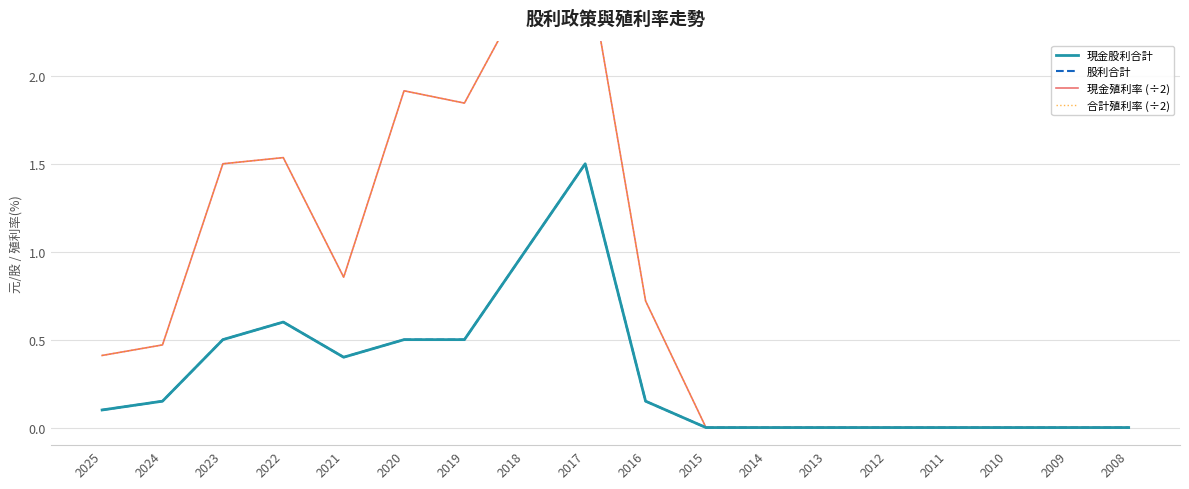

The value of 股利合計 at 2021 is 0.3. True or false?

False